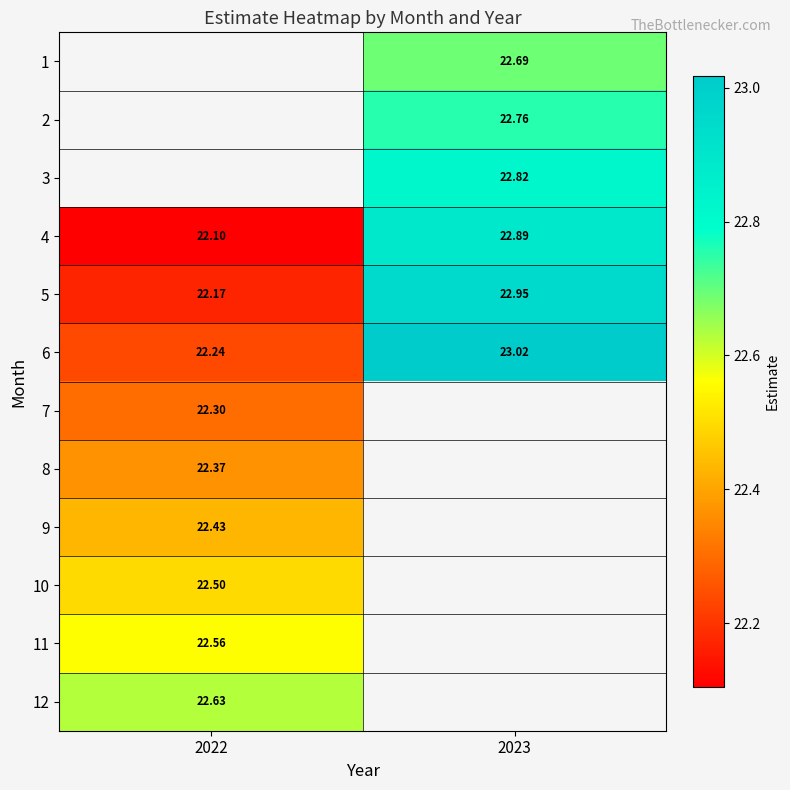

The value of 7 at 2022 is 4.6. True or false?

False